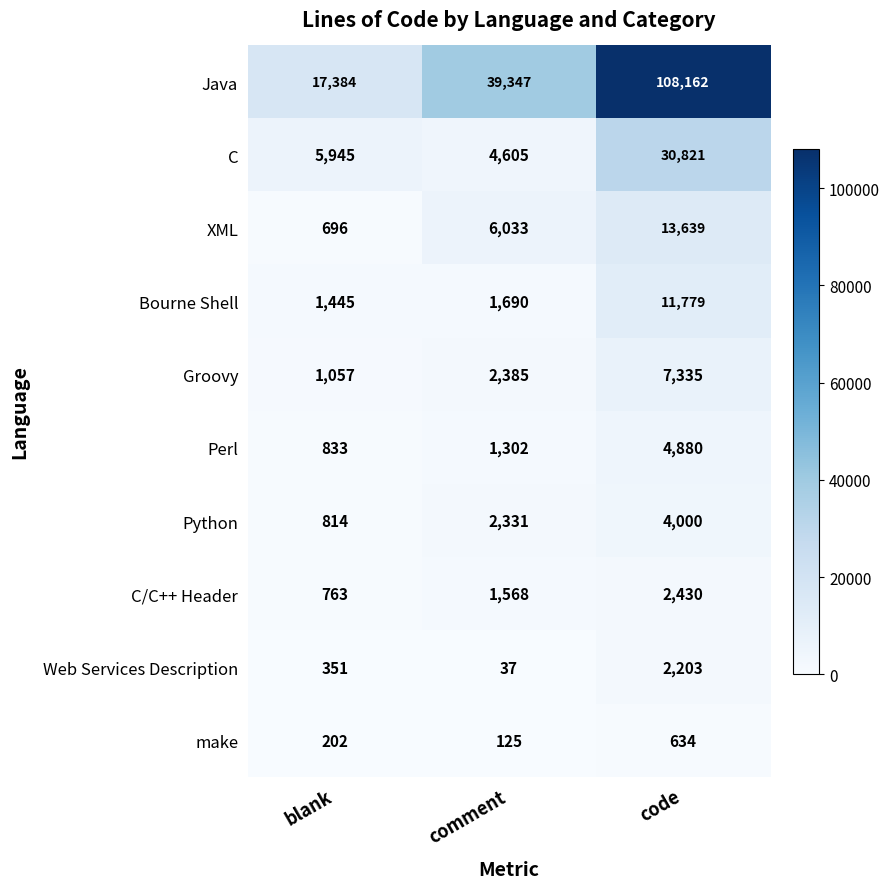

What is the average value of the make series?

320